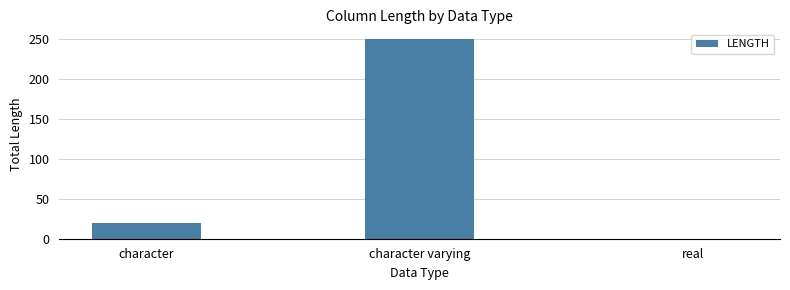

How many values are above zero?

2